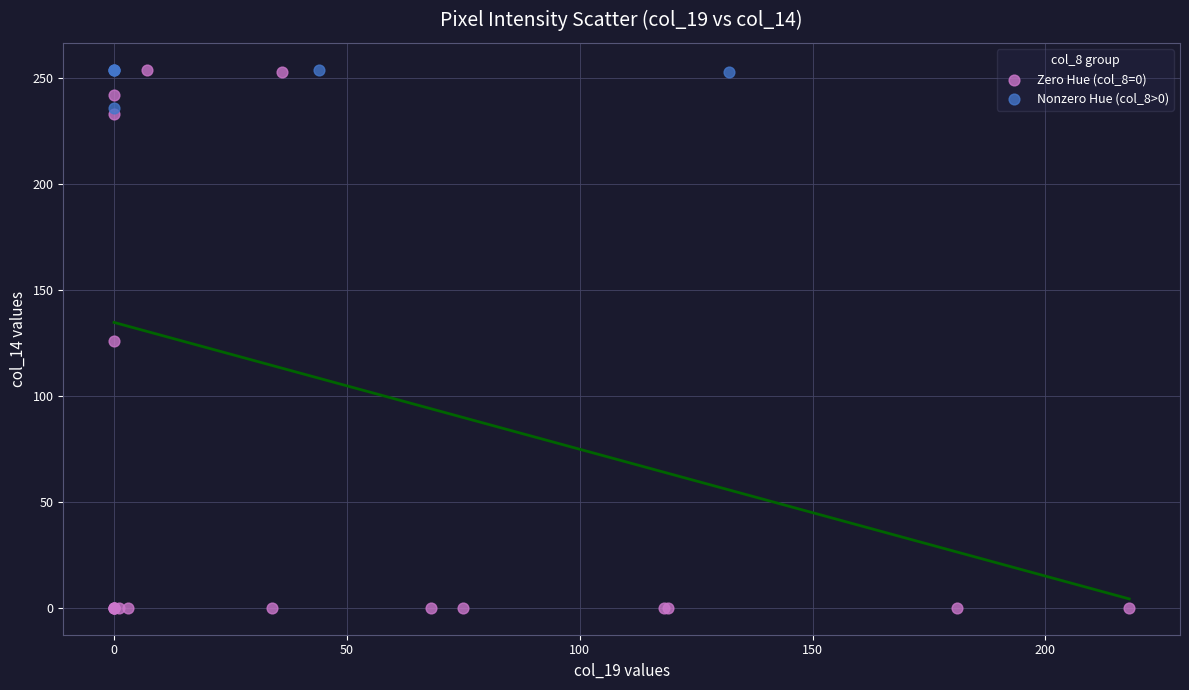

What are all the series names shown in the legend?

Zero Hue (col_8=0), Nonzero Hue (col_8>0)